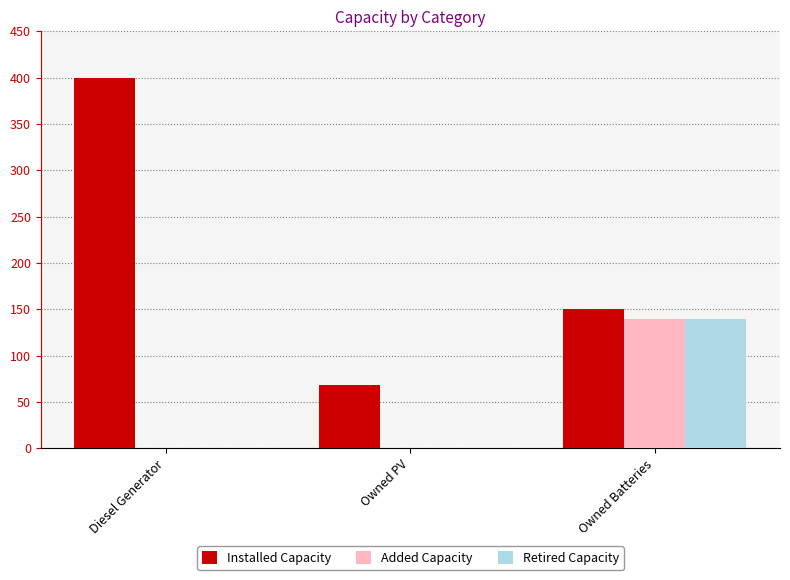

Which series has the largest range (max minus min)?

Installed Capacity